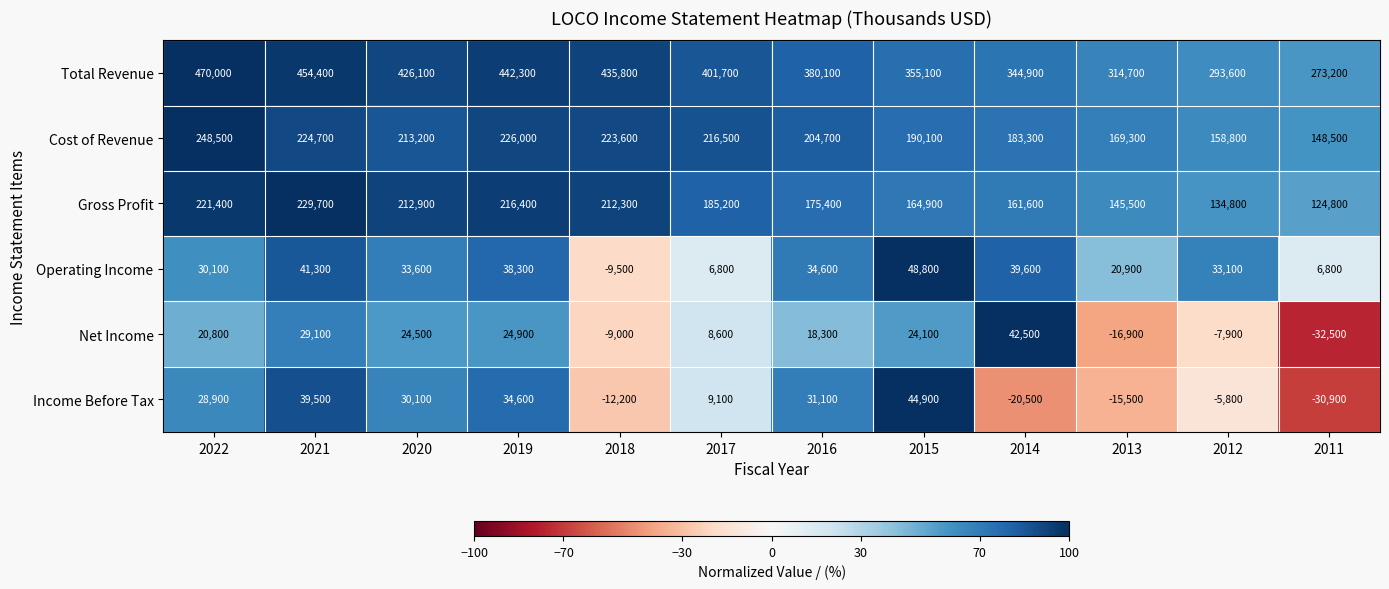

Which series has the largest total across all categories?

Total Revenue